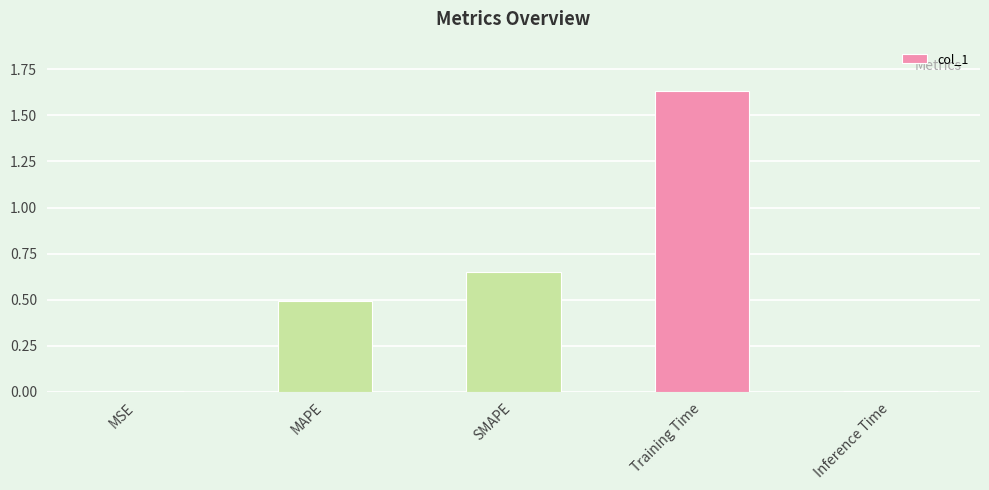

The value at MAPE is 0.5. True or false?

True